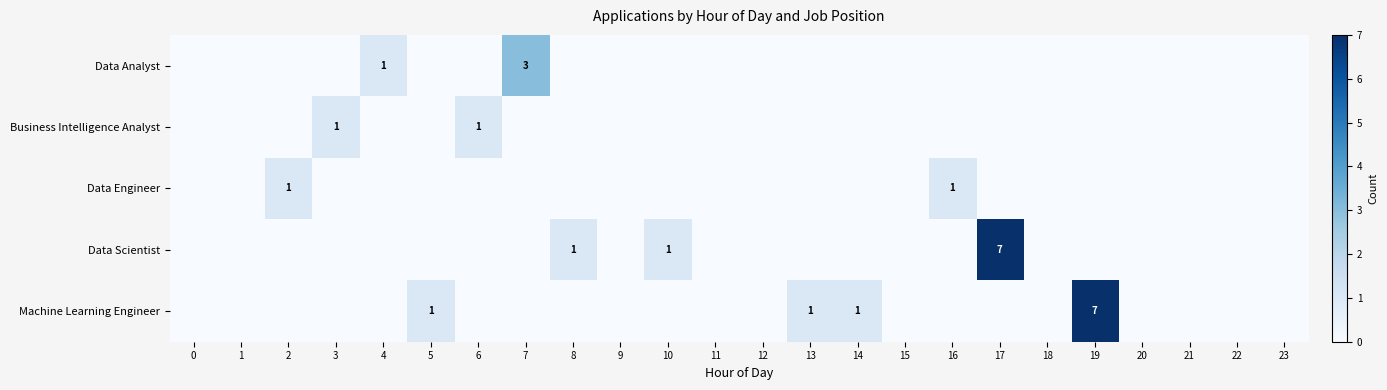

Which series has the largest range (max minus min)?

Data Scientist